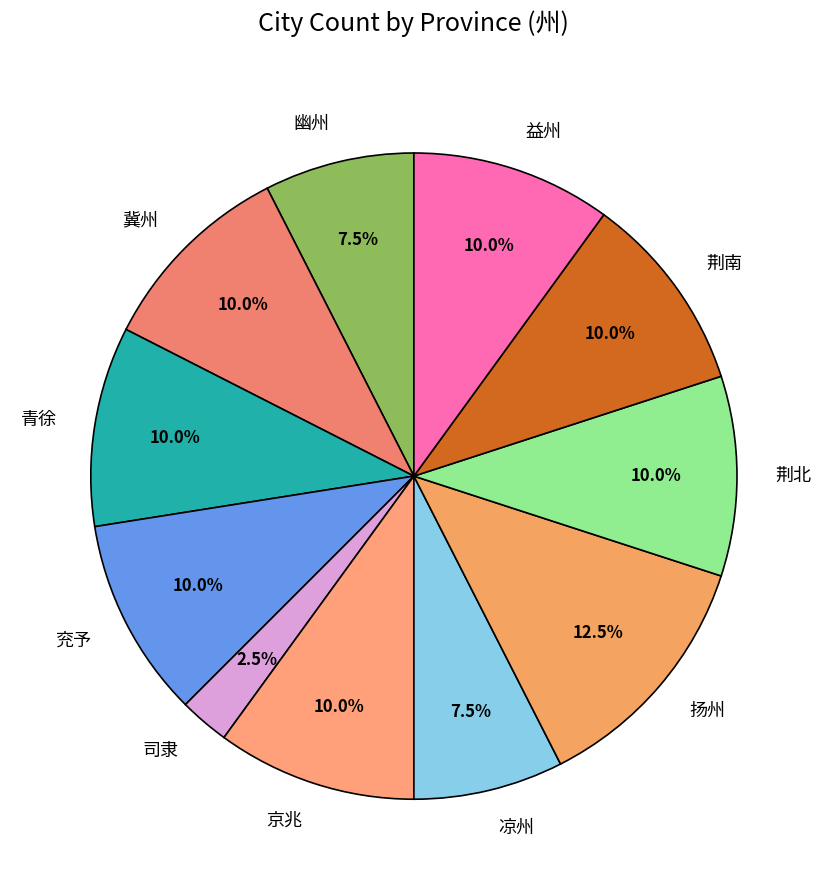

Is there a majority slice in this chart?

No